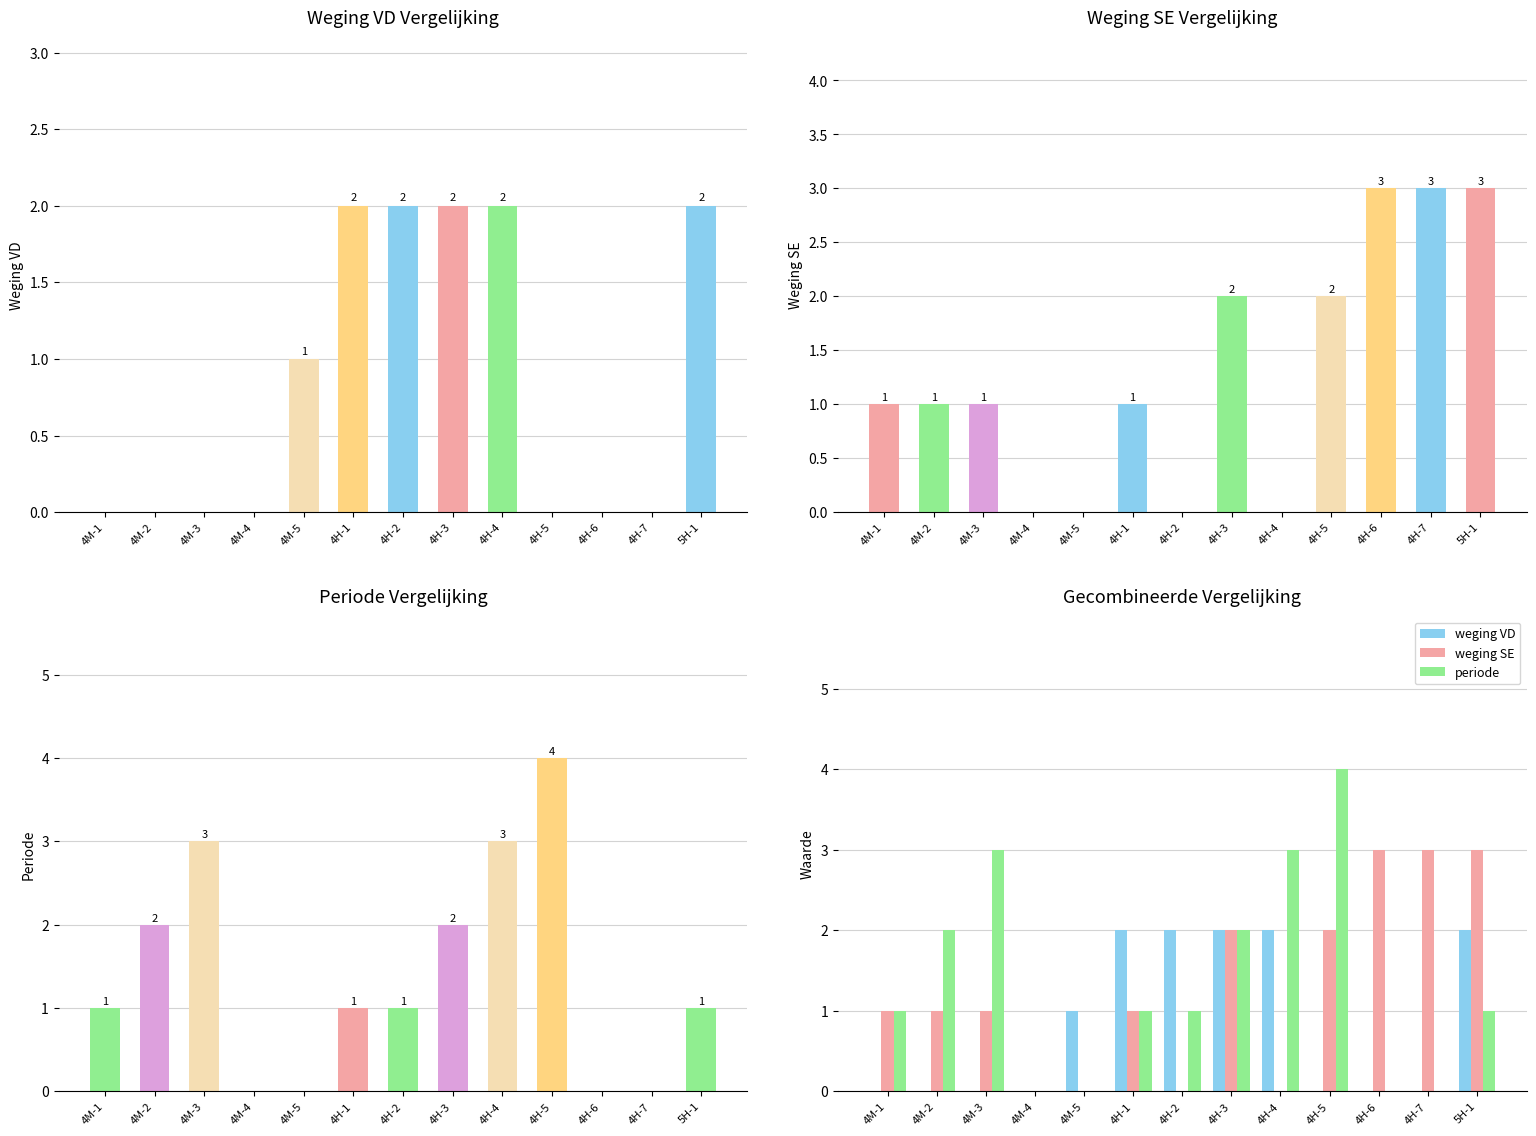

Where is weging SE nearest to the value 1?

4M-1